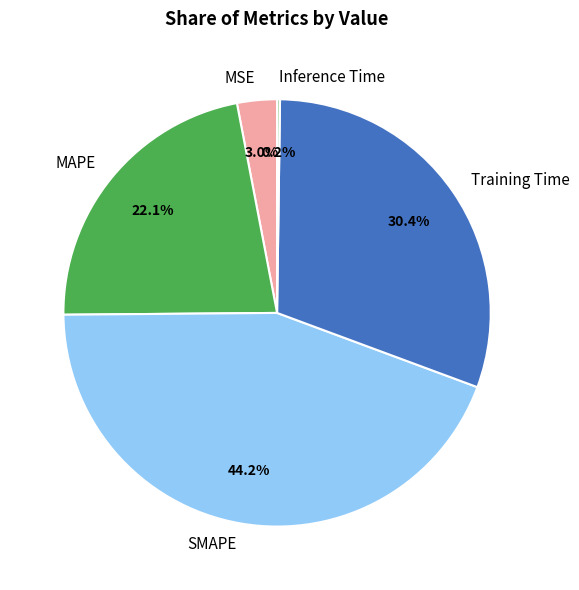

Combined, do MAPE and Training Time account for over 50%?

Yes